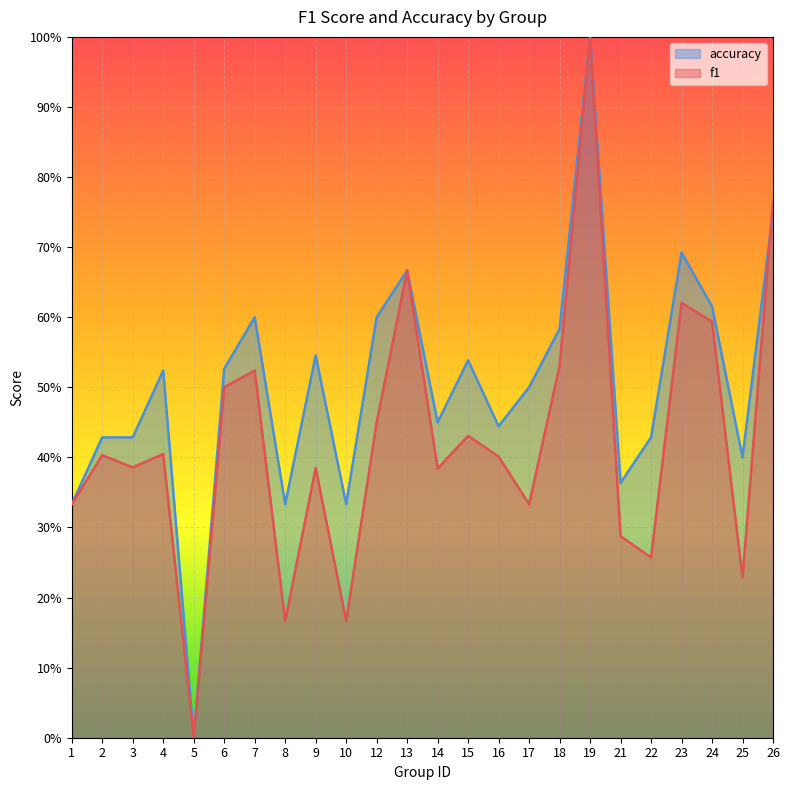

In f1, how many points are higher than both neighbors (excluding endpoints)?

8